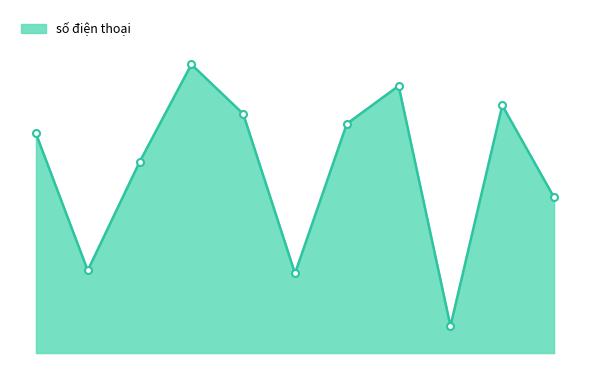

Does the chart have visible grid lines?

No